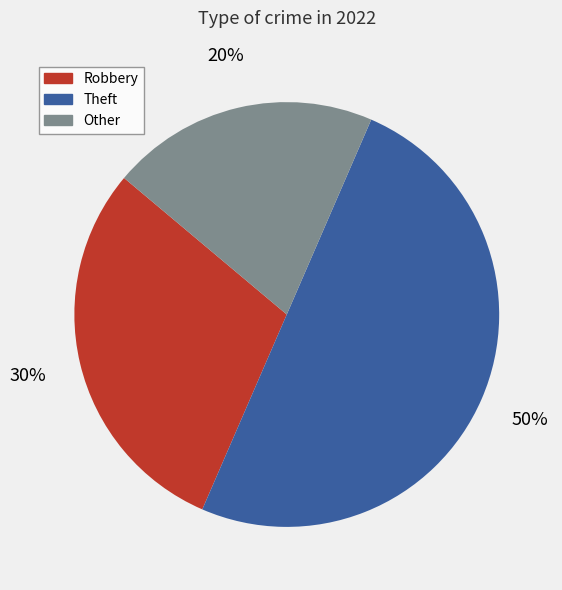

To the nearest percent, what is the average slice percentage?

33%